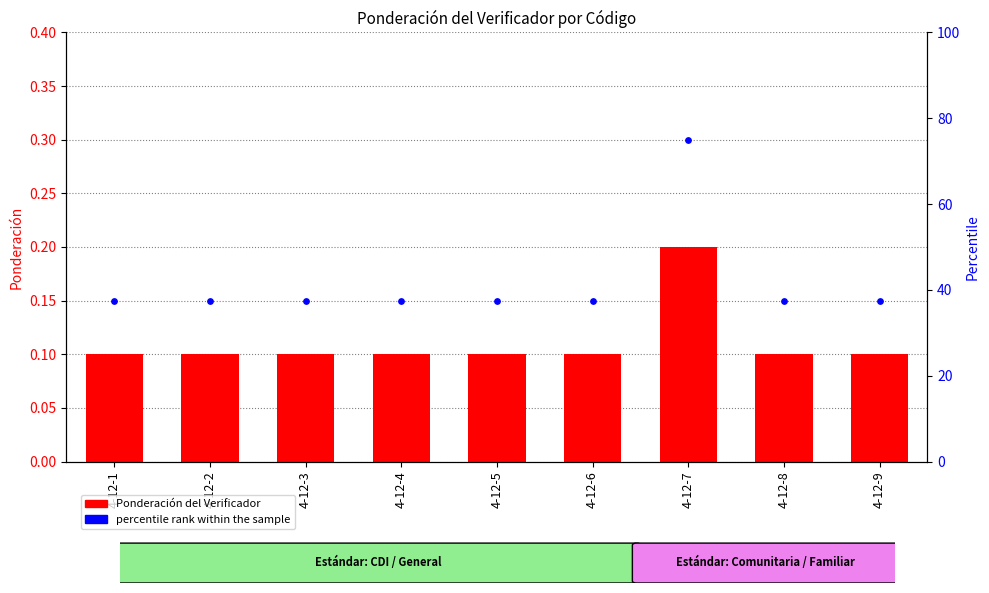

What are all the series names shown in the legend?

Ponderación del Verificador, percentile rank within the sample